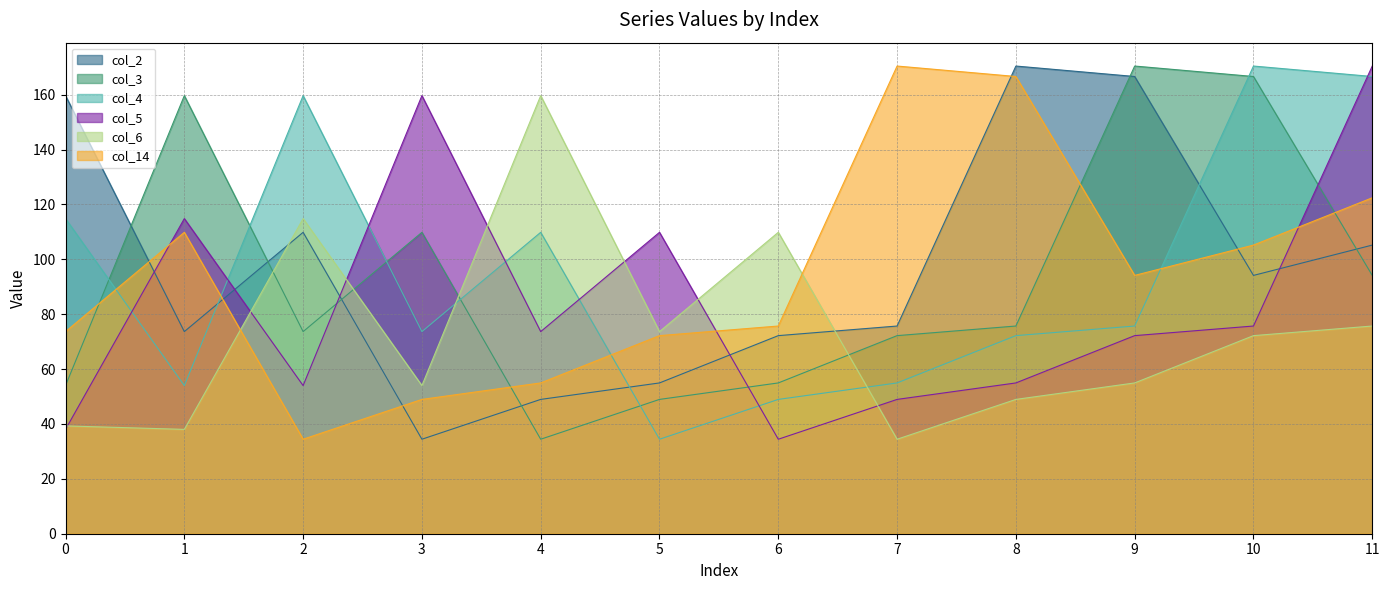

List the series in order of their peak value, highest first.

col_2, col_3, col_4, col_5, col_14, col_6